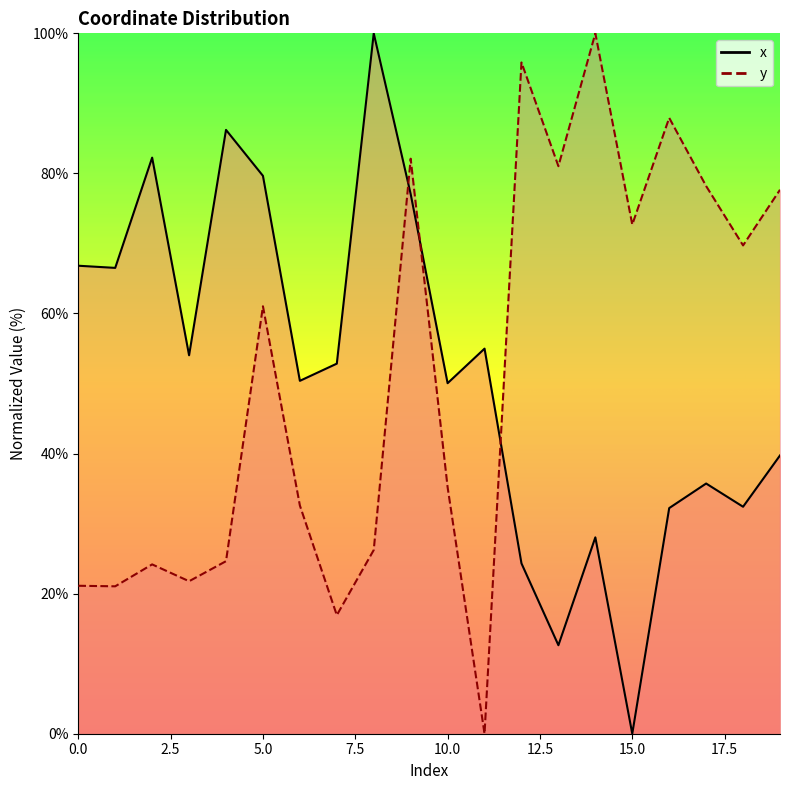

How many positive values does the y series have?

19